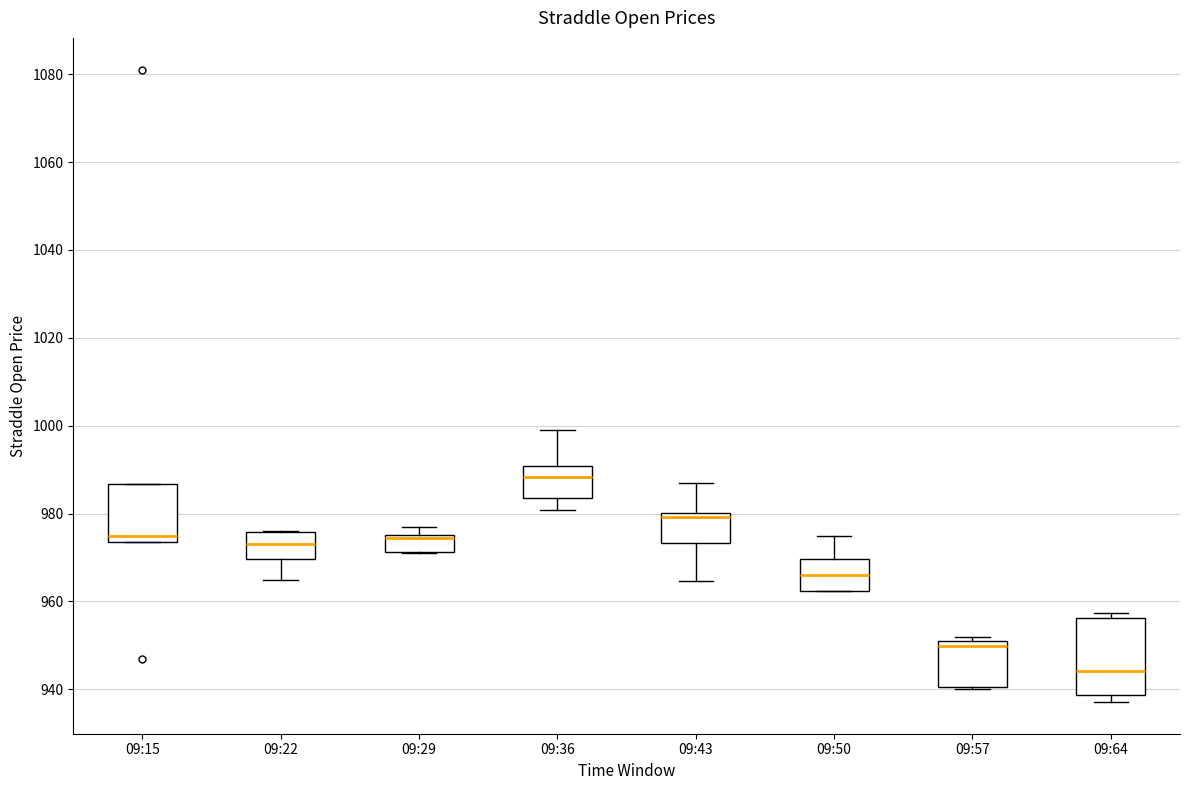

Reading left to right, read every box against the y-axis: the position of its median line, the range the box covers, and the ends of its whiskers. The values are not printed on the chart, so give them approximately, as read against the axis.

09:15: median 976, box 974 to 986, whiskers 974 to 986
09:22: median 974, box 970 to 976, whiskers 964 to 976
09:29: median 974 (drawn on the box's upper edge), box 972 to 976, whiskers 972 to 976 (just above the box's upper edge)
09:36: median 988, box 984 to 990, whiskers 980 to 1000
09:43: median 980 (just below the box's upper edge), box 974 to 980, whiskers 964 to 988
09:50: median 966, box 962 to 970, whiskers 962 to 974
09:57: median 950, box 940 to 952, whiskers 940 to 952 (just above the box's upper edge)
09:64: median 944, box 938 to 956, whiskers 938 (just below the box's lower edge) to 958